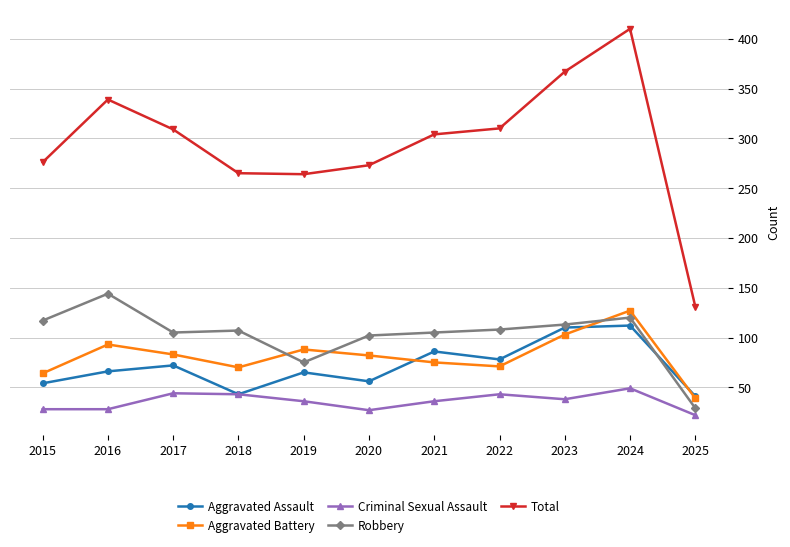

At which label does Aggravated Battery reach its peak?

2024